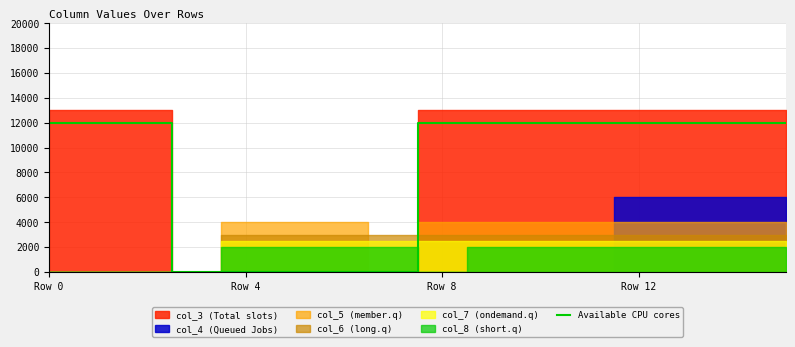

Reading left to right, what are all the values shown in this chart?

12000	12000	12000	0	0	0	0	0	12000	12000	12000	12000	12000	12000	12000	12000